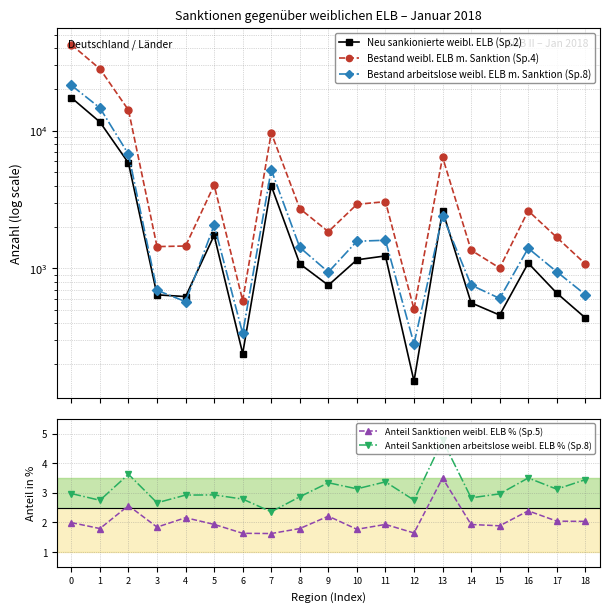

Count the number of data series in this chart.

5